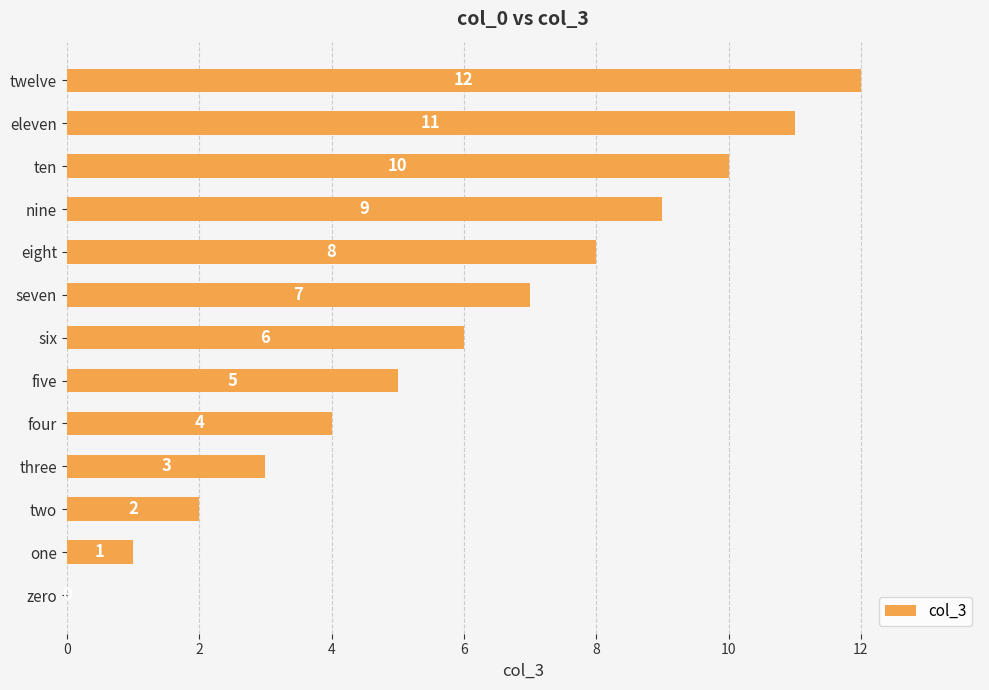

Which category has the highest value across all series?

twelve